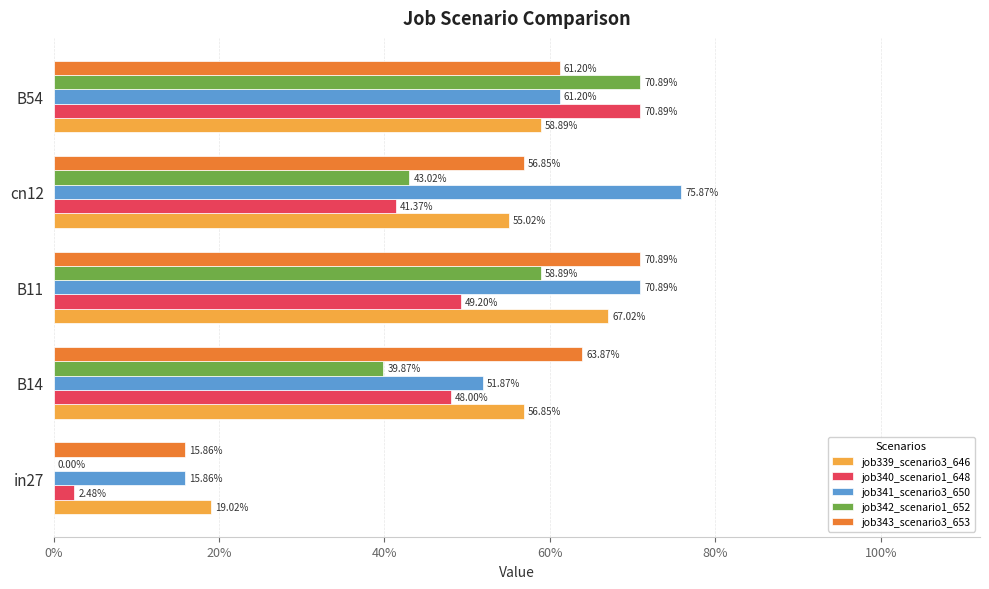

What are all the series names shown in the legend?

job339_scenario3_646, job340_scenario1_648, job341_scenario3_650, job342_scenario1_652, job343_scenario3_653